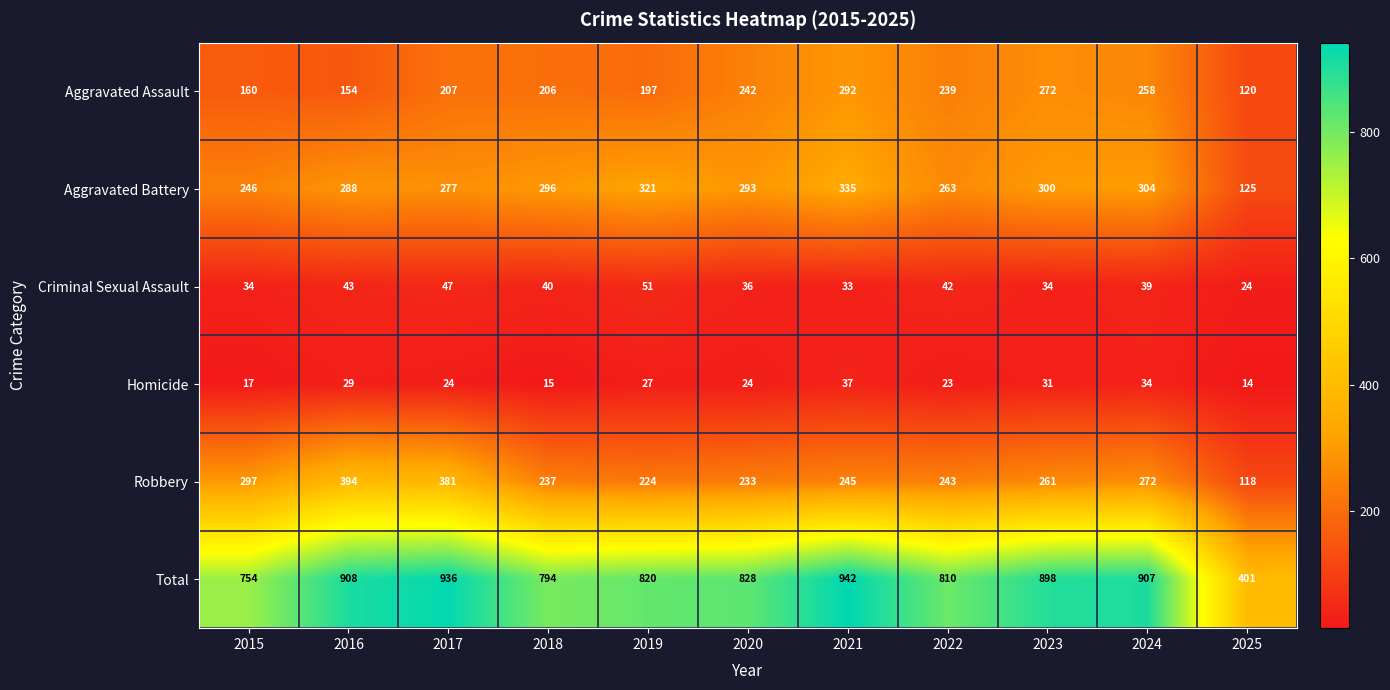

Is it true that Criminal Sexual Assault equals 14 at 2025?

False